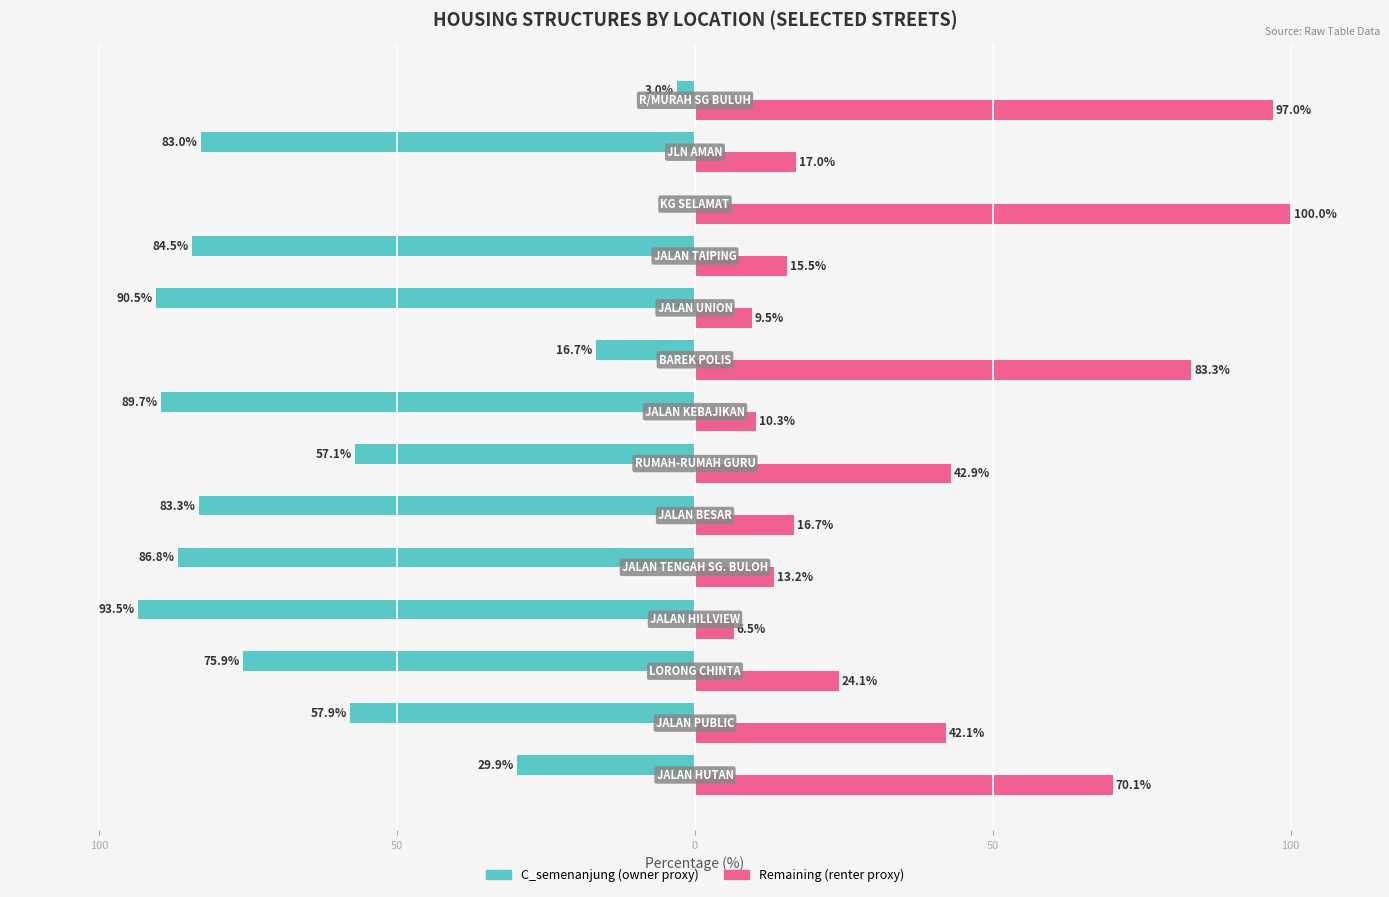

What is the value of the Remaining (renter proxy) bar at the 1st from the left?

70.1